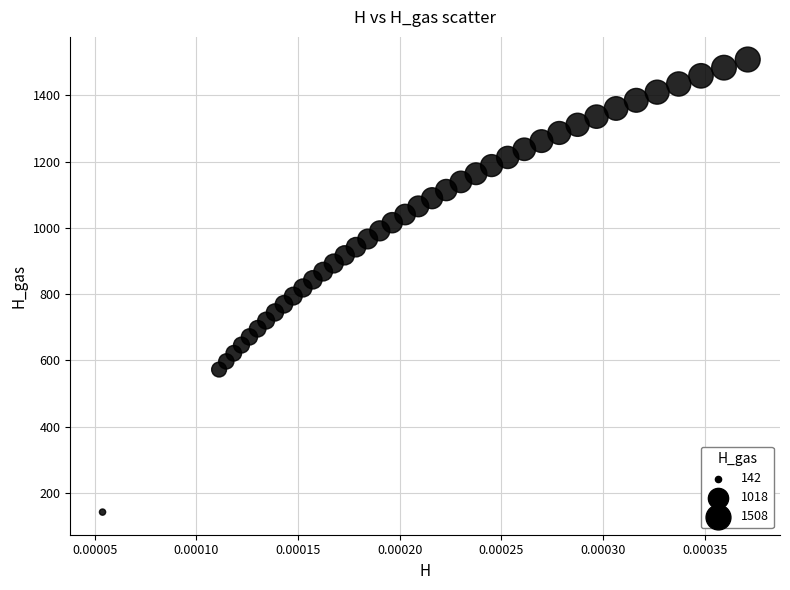

What is the range of Y values (max minus min)?

1366.5